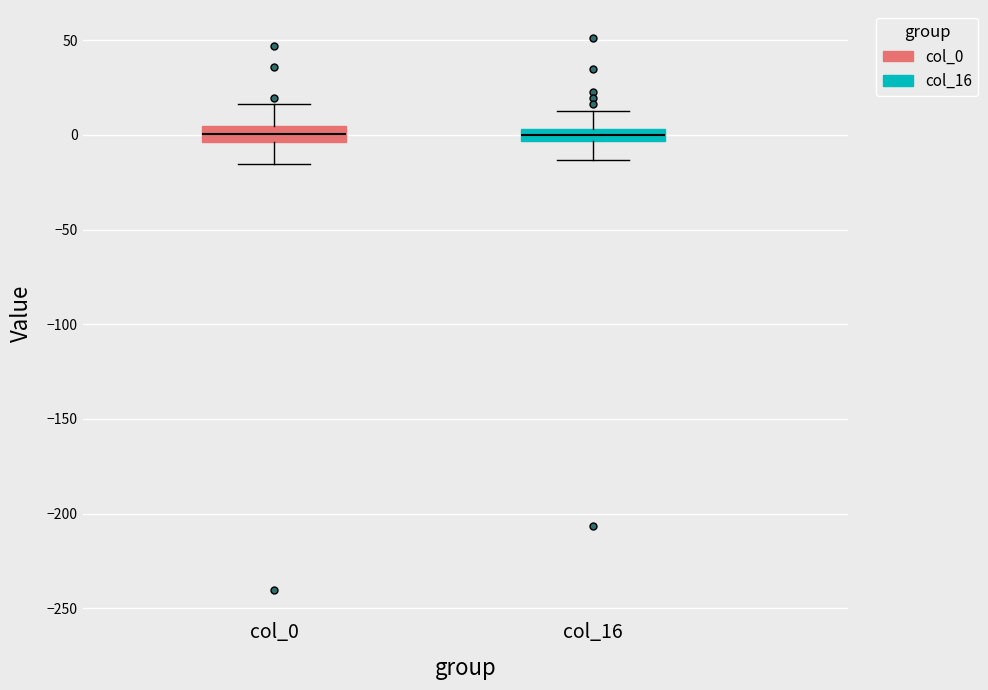

Where does the upper whisker of the box for col_0 end on the y-axis? The values are not printed on the chart, so give them approximately, as read against the axis.

15